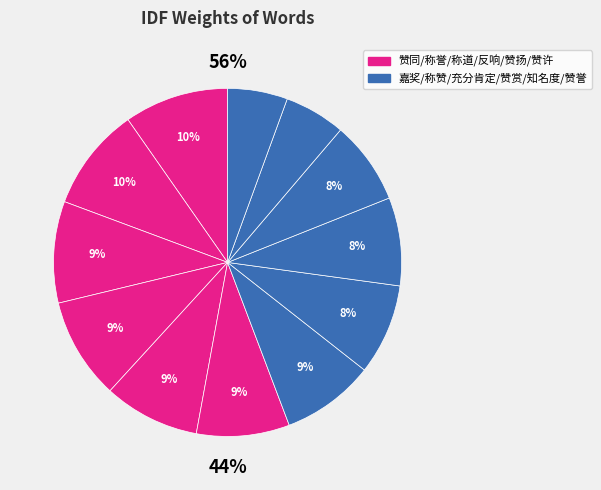

Does 称道 account for over 50% of the chart?

No